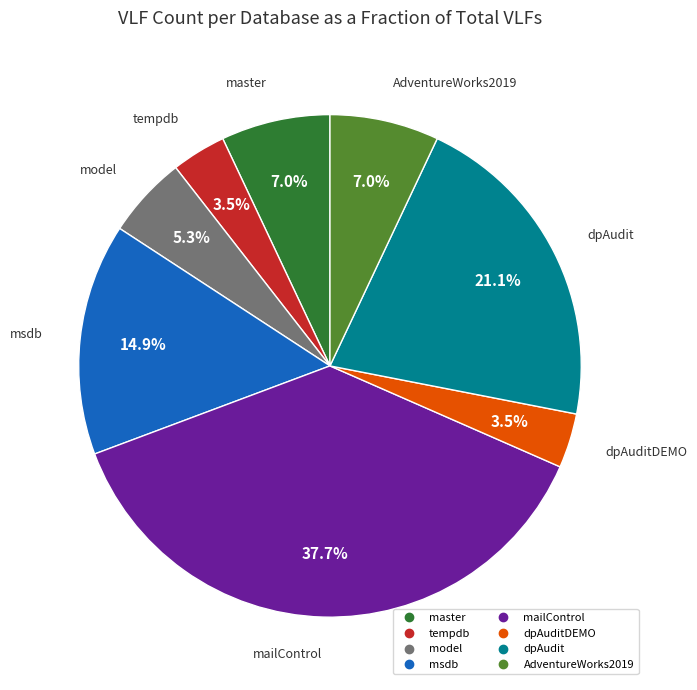

Is there a majority slice in this chart?

No